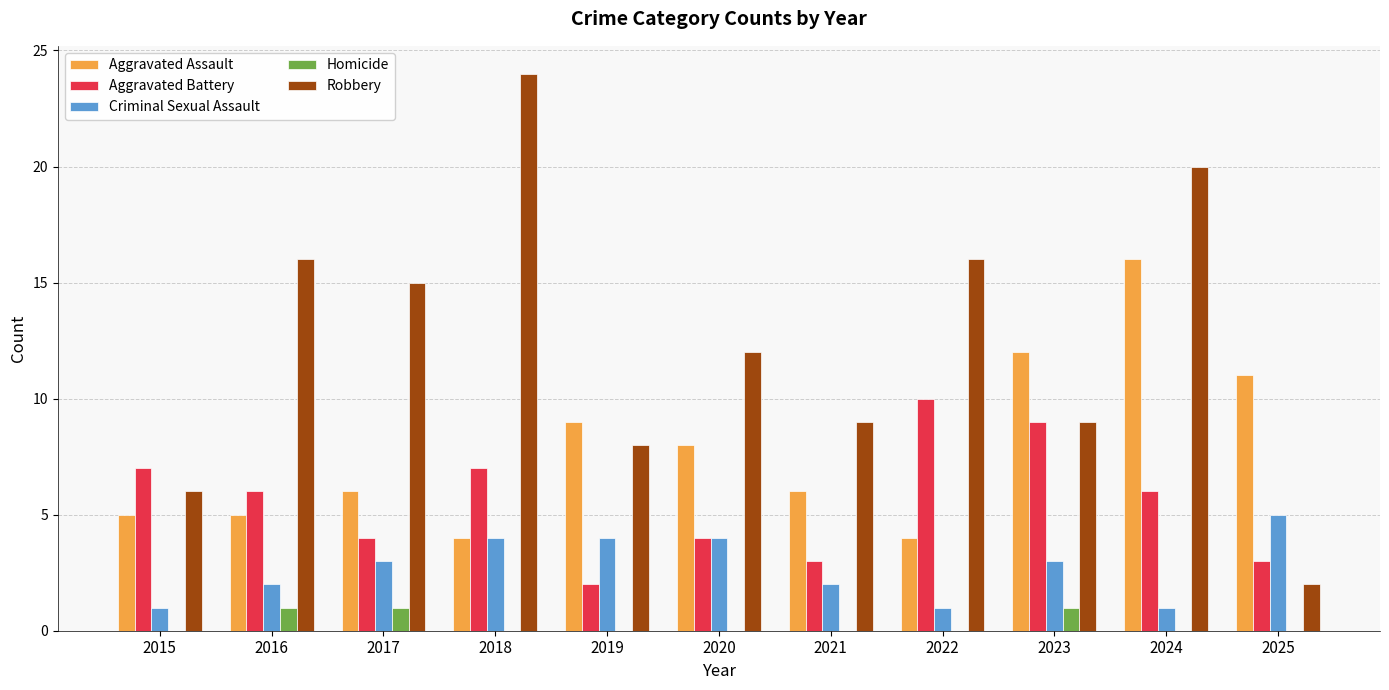

At which category does the chart reach its peak across all series?

2018